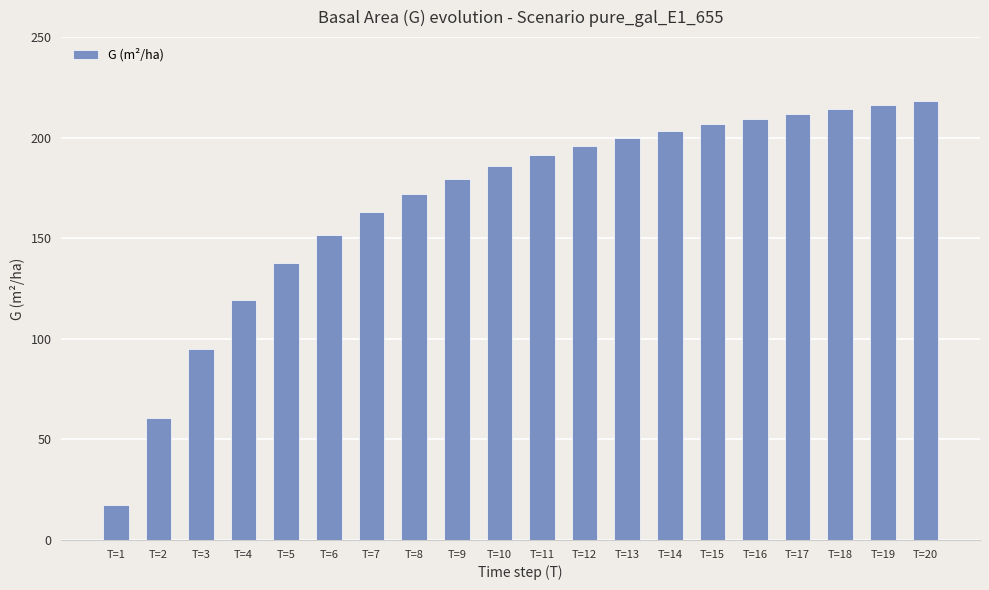

What is the sum of all values?

3348.9